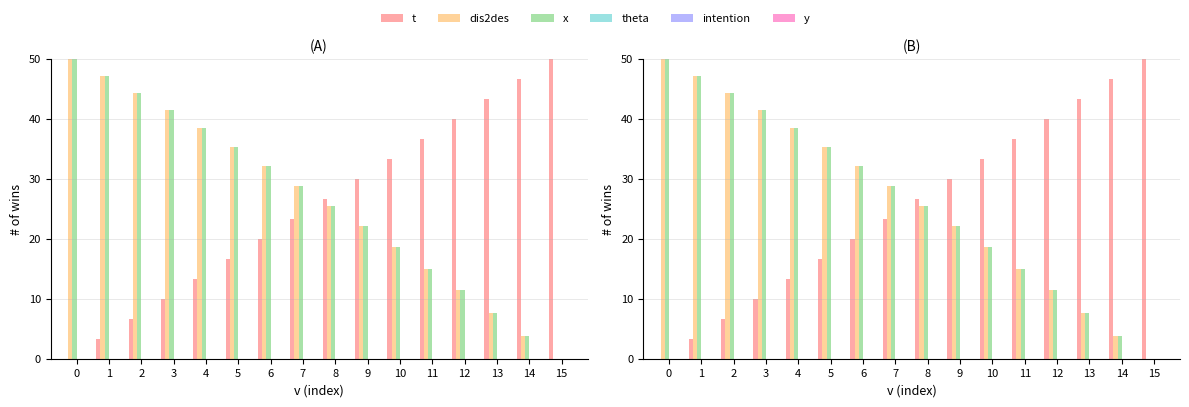

What is the difference between the second highest and second lowest values in the t series?

43.3